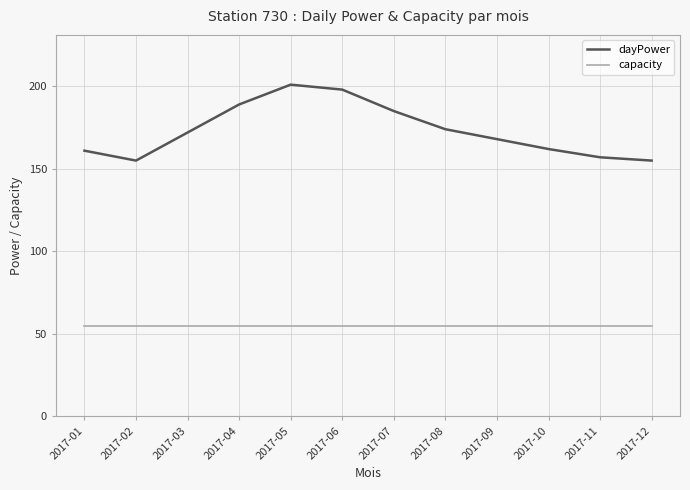

What is the sum of all dayPower values?

2077